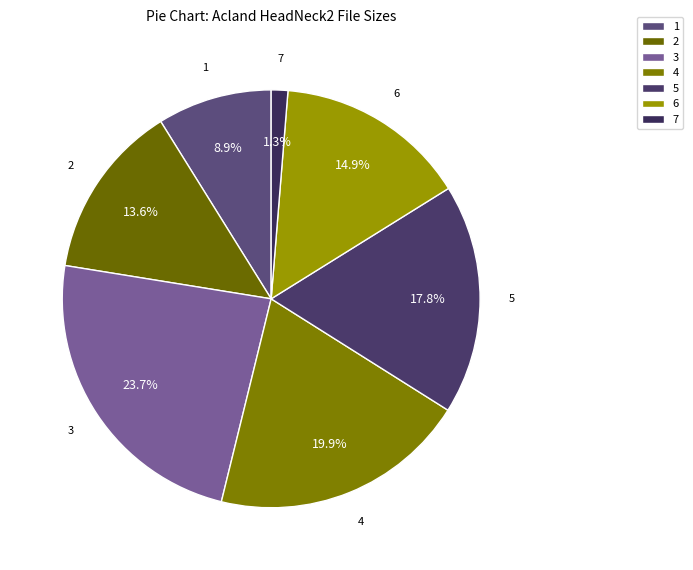

What is the ratio of the value at 6 to the value at 1?

1.7